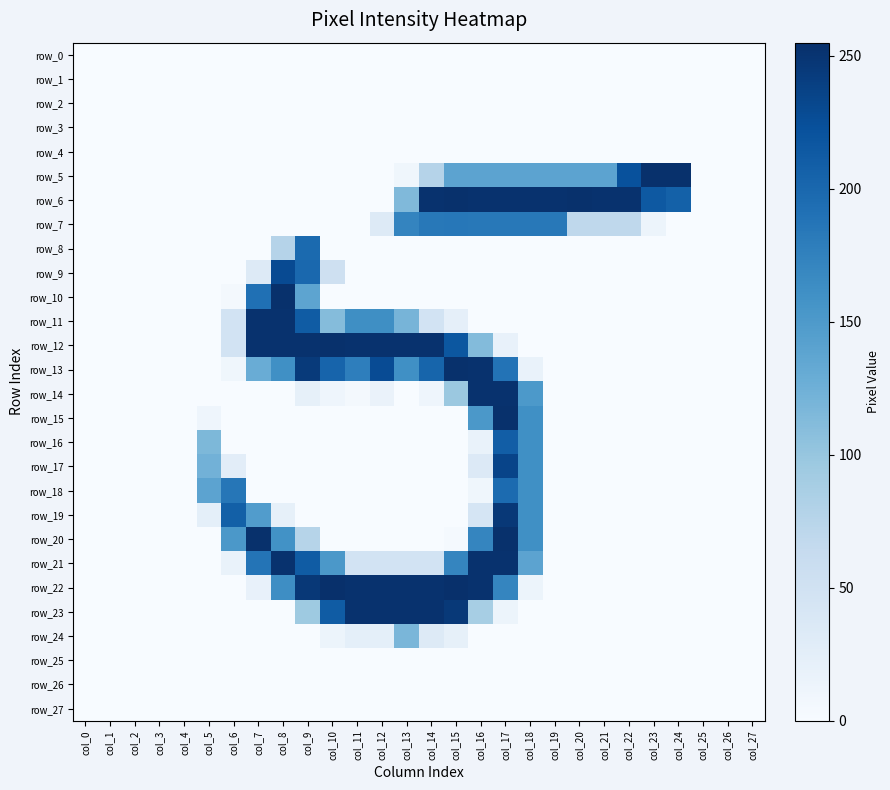

Reading left to right, transcribe all the data shown in this chart.

row_0: 0	0	0	0	0	0	0	0	0	0	0	0	0	0	0	0	0	0	0	0	0	0	0	0	0	0	0	0
row_1: 0	0	0	0	0	0	0	0	0	0	0	0	0	0	0	0	0	0	0	0	0	0	0	0	0	0	0	0
row_2: 0	0	0	0	0	0	0	0	0	0	0	0	0	0	0	0	0	0	0	0	0	0	0	0	0	0	0	0
row_3: 0	0	0	0	0	0	0	0	0	0	0	0	0	0	0	0	0	0	0	0	0	0	0	0	0	0	0	0
row_4: 0	0	0	0	0	0	0	0	0	0	0	0	0	0	0	0	0	0	0	0	0	0	0	0	0	0	0	0
row_5: 0	0	0	0	0	0	0	0	0	0	0	0	0	9	77	139	139	139	139	139	139	139	223	254	254	0	0	0
row_6: 0	0	0	0	0	0	0	0	0	0	0	0	0	114	253	254	253	253	253	253	254	253	253	215	207	0	0	0
row_7: 0	0	0	0	0	0	0	0	0	0	0	0	32	172	184	185	184	184	184	184	69	69	69	13	0	0	0	0
row_8: 0	0	0	0	0	0	0	0	77	198	0	0	0	0	0	0	0	0	0	0	0	0	0	0	0	0	0	0
row_9: 0	0	0	0	0	0	0	32	229	200	53	0	0	0	0	0	0	0	0	0	0	0	0	0	0	0	0	0
row_10: 0	0	0	0	0	0	5	192	254	138	0	0	0	0	0	0	0	0	0	0	0	0	0	0	0	0	0	0
row_11: 0	0	0	0	0	0	47	253	253	212	111	162	162	120	47	22	0	0	0	0	0	0	0	0	0	0	0	0
row_12: 0	0	0	0	0	0	47	253	253	253	254	253	253	253	253	217	112	19	0	0	0	0	0	0	0	0	0	0
row_13: 0	0	0	0	0	0	9	129	161	245	204	178	228	161	203	254	253	189	17	0	0	0	0	0	0	0	0	0
row_14: 0	0	0	0	0	0	0	0	0	21	11	5	16	0	11	97	253	253	151	0	0	0	0	0	0	0	0	0
row_15: 0	0	0	0	0	11	0	0	0	0	0	0	0	0	0	0	152	254	161	0	0	0	0	0	0	0	0	0
row_16: 0	0	0	0	0	116	0	0	0	0	0	0	0	0	0	0	17	210	161	0	0	0	0	0	0	0	0	0
row_17: 0	0	0	0	0	123	26	0	0	0	0	0	0	0	0	0	34	235	161	0	0	0	0	0	0	0	0	0
row_18: 0	0	0	0	0	139	186	0	0	0	0	0	0	0	0	0	9	197	161	0	0	0	0	0	0	0	0	0
row_19: 0	0	0	0	0	23	208	147	21	0	0	0	0	0	0	0	43	247	161	0	0	0	0	0	0	0	0	0
row_20: 0	0	0	0	0	0	152	254	159	76	0	0	0	0	0	3	171	254	161	0	0	0	0	0	0	0	0	0
row_21: 0	0	0	0	0	0	17	188	253	212	152	47	47	47	47	171	253	253	139	0	0	0	0	0	0	0	0	0
row_22: 0	0	0	0	0	0	0	19	163	247	255	253	253	253	253	255	253	171	13	0	0	0	0	0	0	0	0	0
row_23: 0	0	0	0	0	0	0	0	0	95	212	253	253	253	253	246	88	13	0	0	0	0	0	0	0	0	0	0
row_24: 0	0	0	0	0	0	0	0	0	0	13	23	23	118	33	21	0	0	0	0	0	0	0	0	0	0	0	0
row_25: 0	0	0	0	0	0	0	0	0	0	0	0	0	0	0	0	0	0	0	0	0	0	0	0	0	0	0	0
row_26: 0	0	0	0	0	0	0	0	0	0	0	0	0	0	0	0	0	0	0	0	0	0	0	0	0	0	0	0
row_27: 0	0	0	0	0	0	0	0	0	0	0	0	0	0	0	0	0	0	0	0	0	0	0	0	0	0	0	0